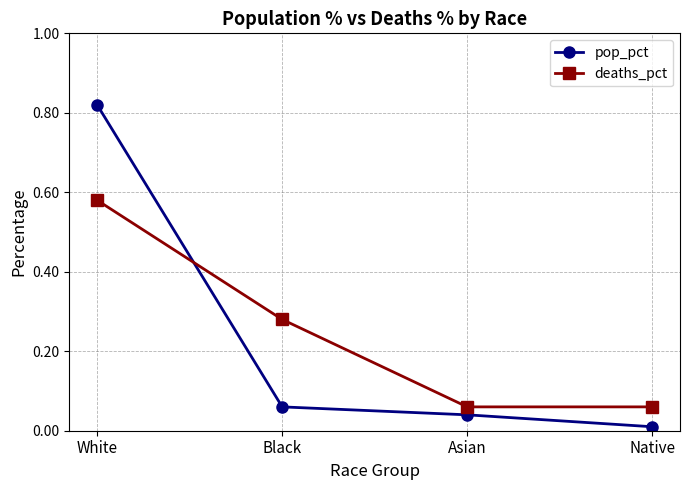

The value of deaths_pct at Native is 0.0. True or false?

False